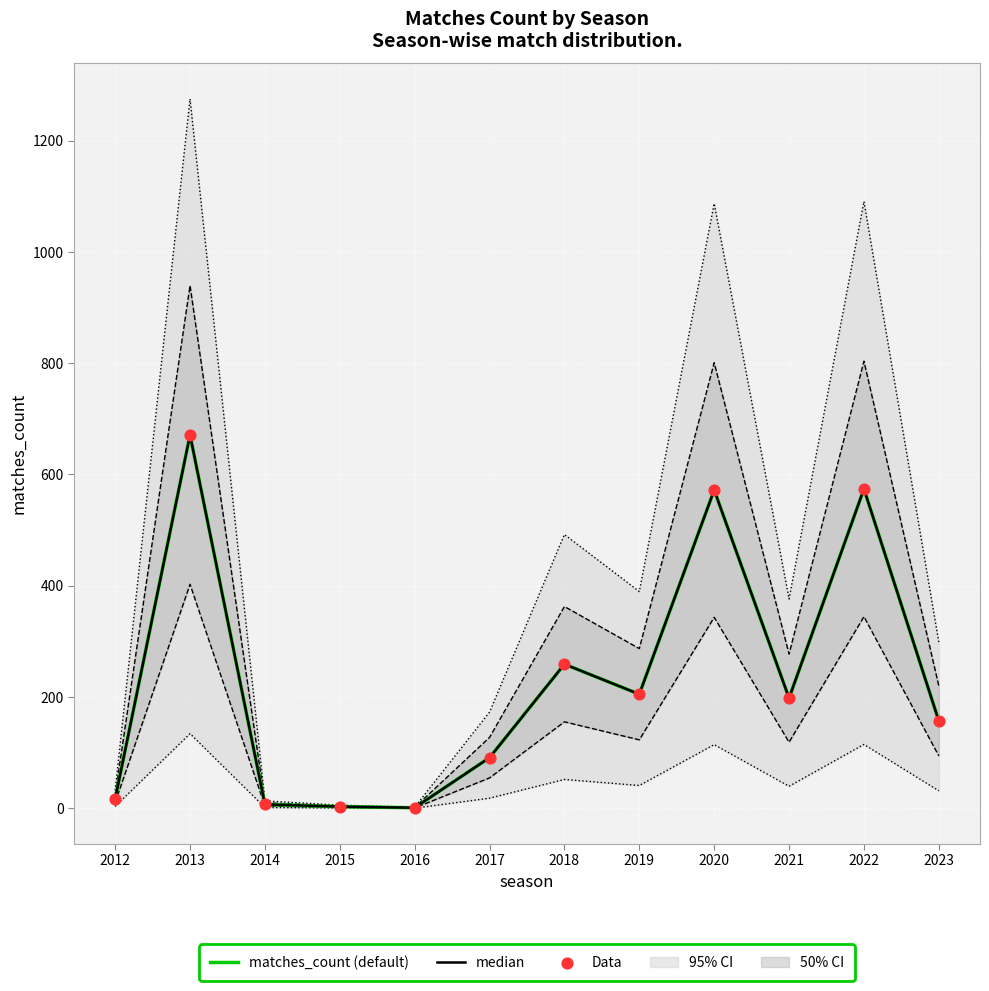

What is the total value across all series at 2018?

777